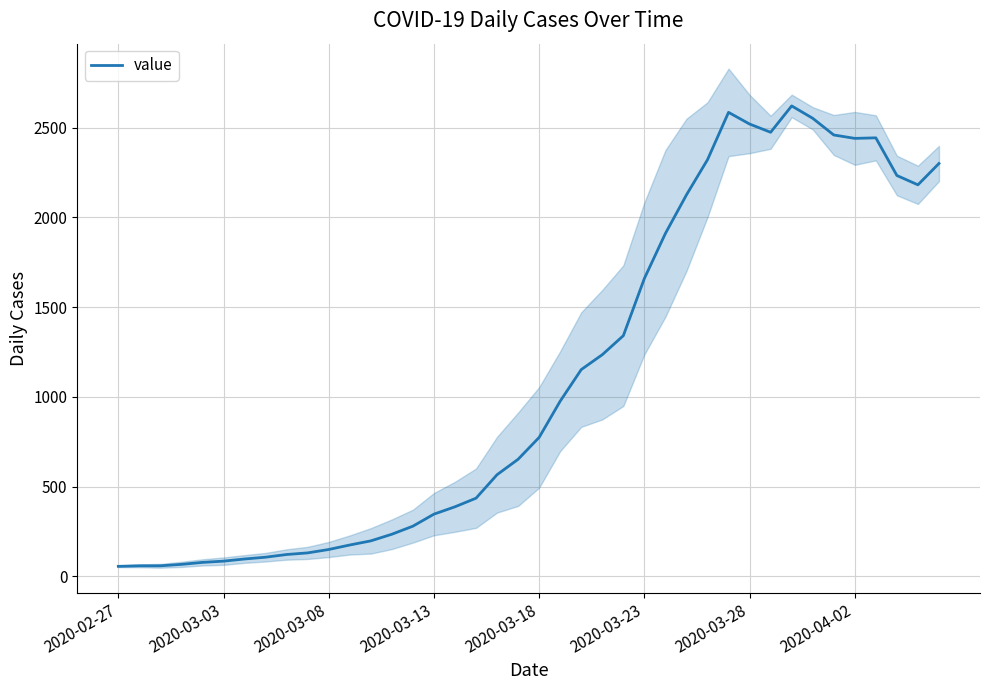

At which category does the chart reach its minimum across all series?

2020-02-27